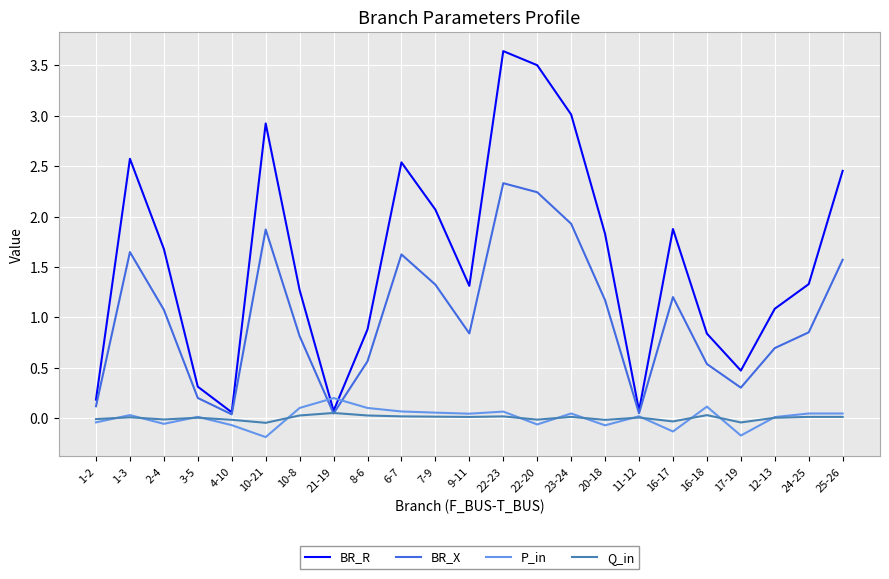

What are all the series names shown in the legend?

BR_R, BR_X, P_in, Q_in